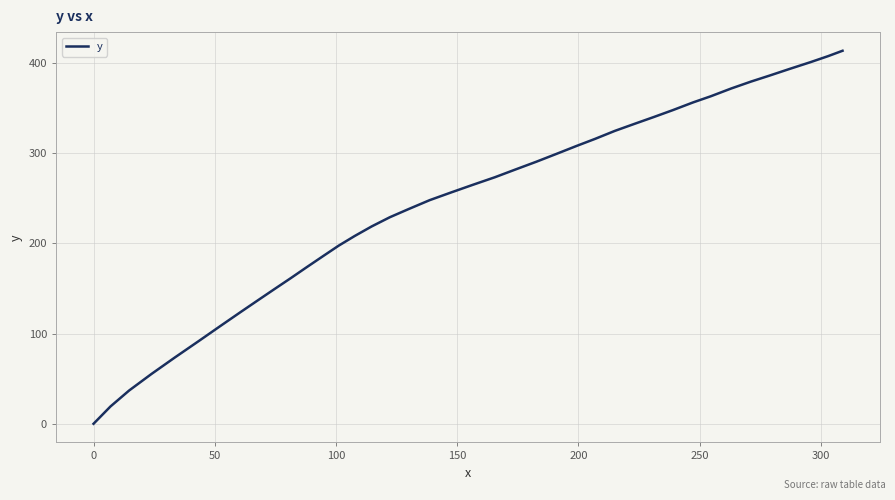

What is the greatest value displayed?

413.4